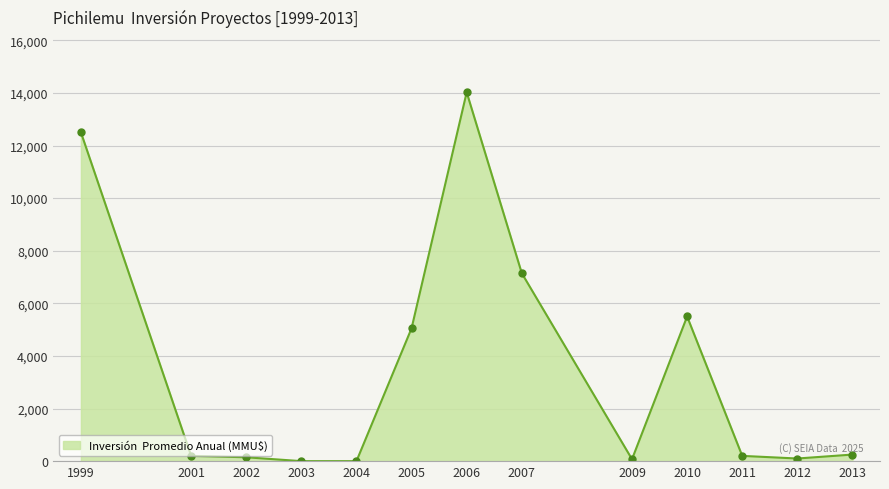

True or false: the data shows 108 at 2007.

False